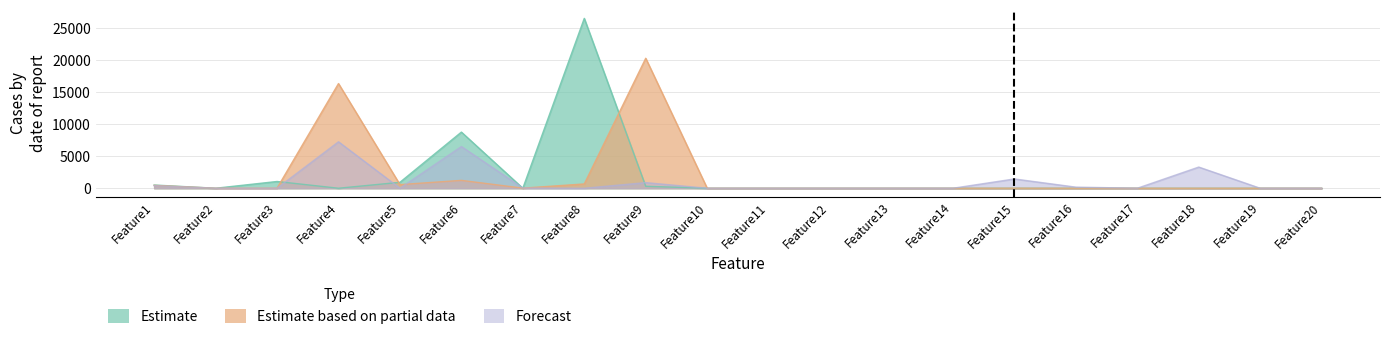

Which label corresponds to the smallest value in the chart?

Feature2